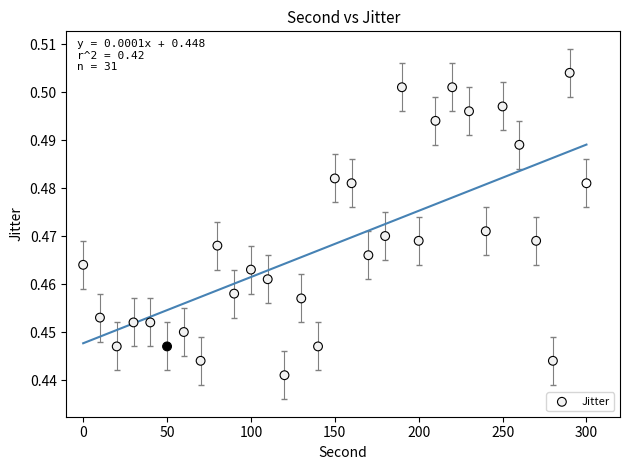

What is the range of X values (max minus min)?

300.0